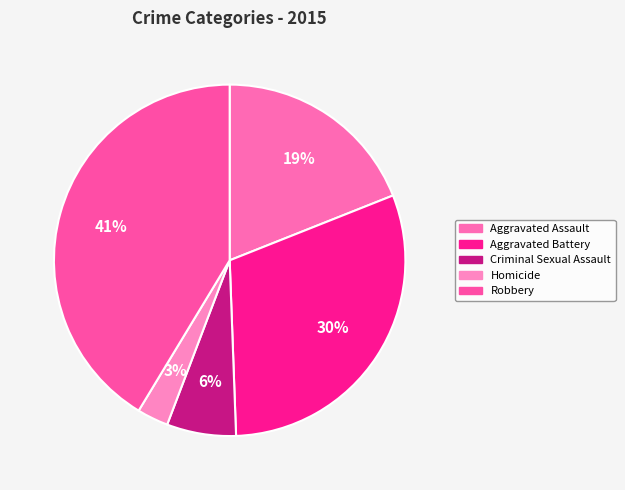

What is the smallest slice in the pie chart?

Homicide